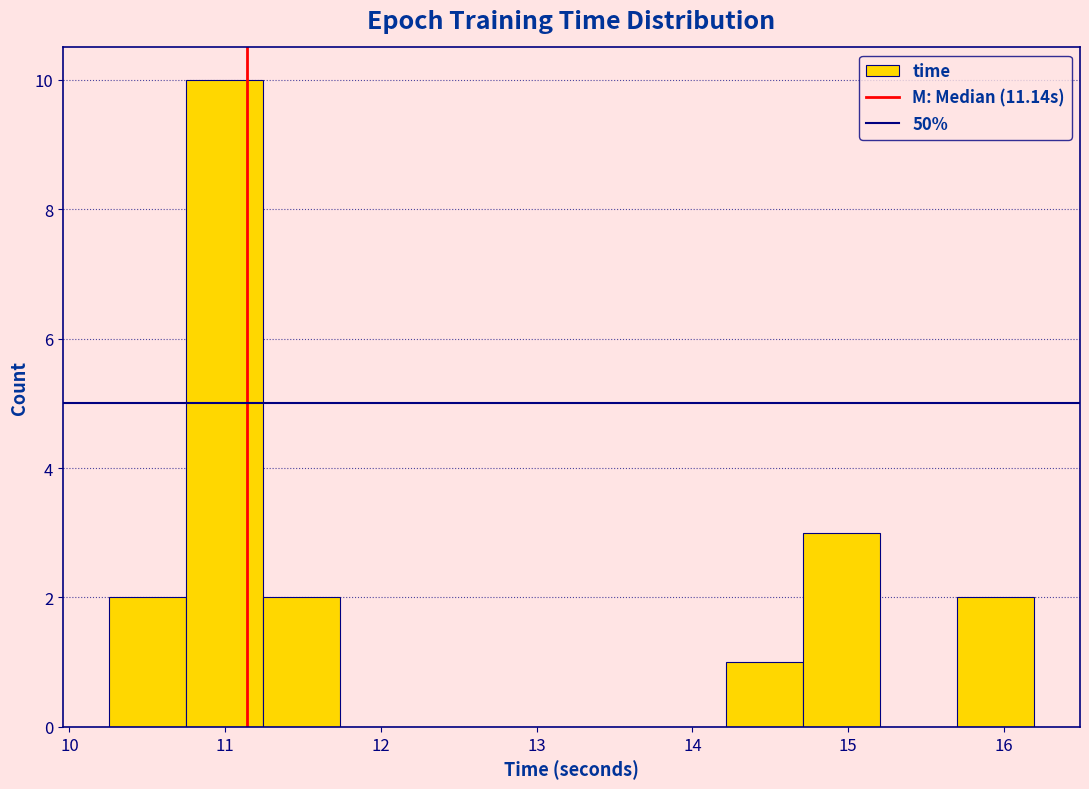

Which range on the x-axis has the tallest bar?

10.8 to 11.2